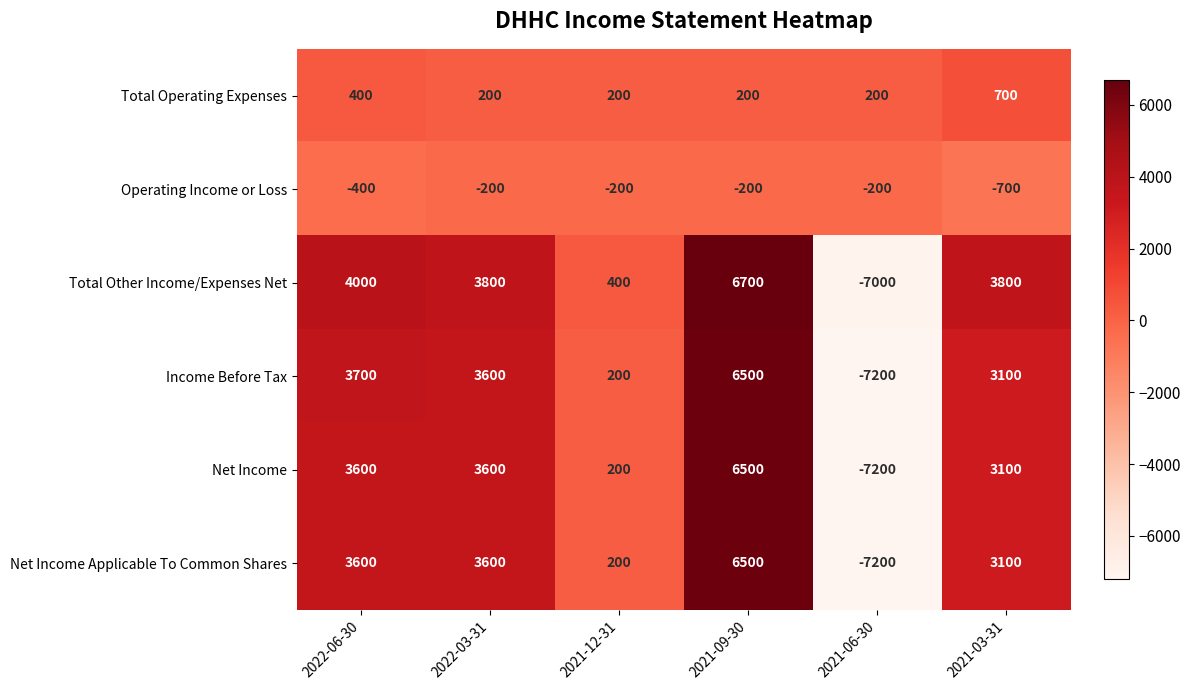

Which category has the highest value across all series?

2021-09-30